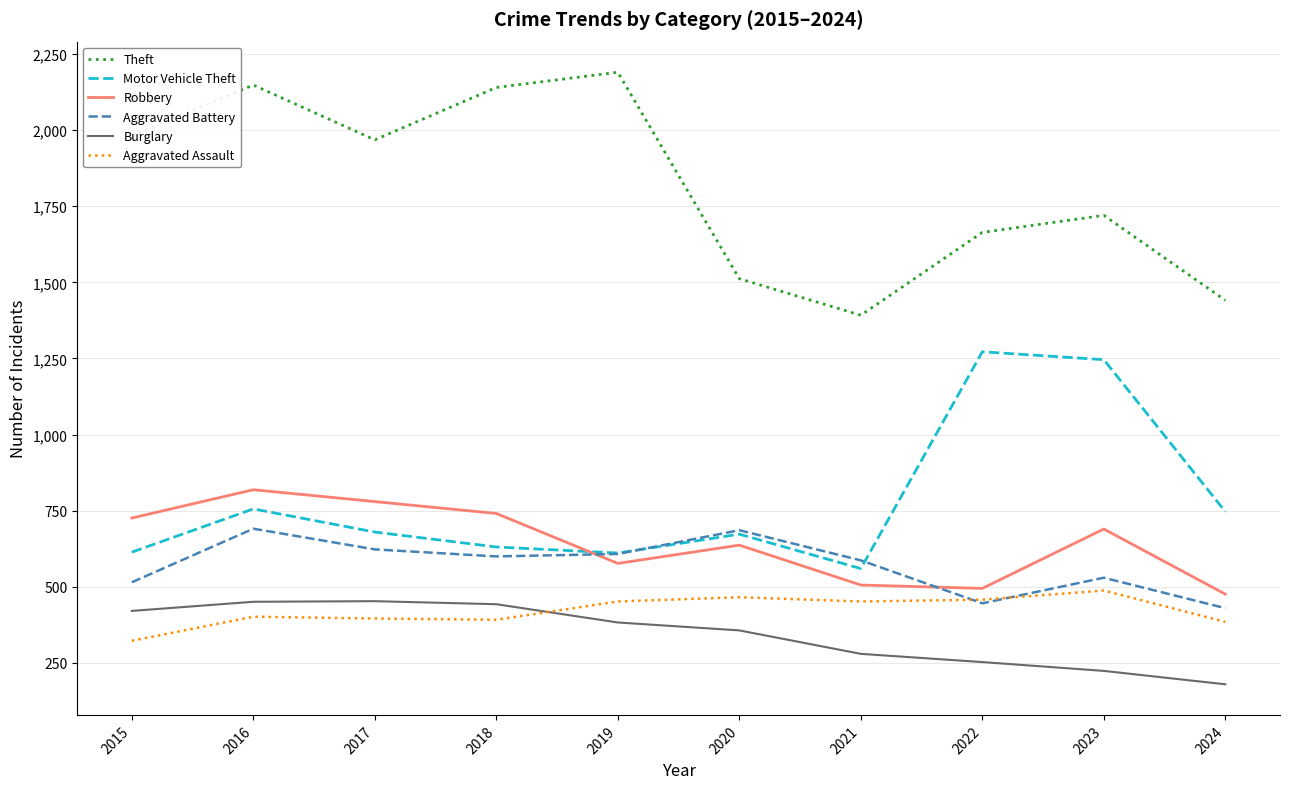

What is the total value across all series at 2020?

4331